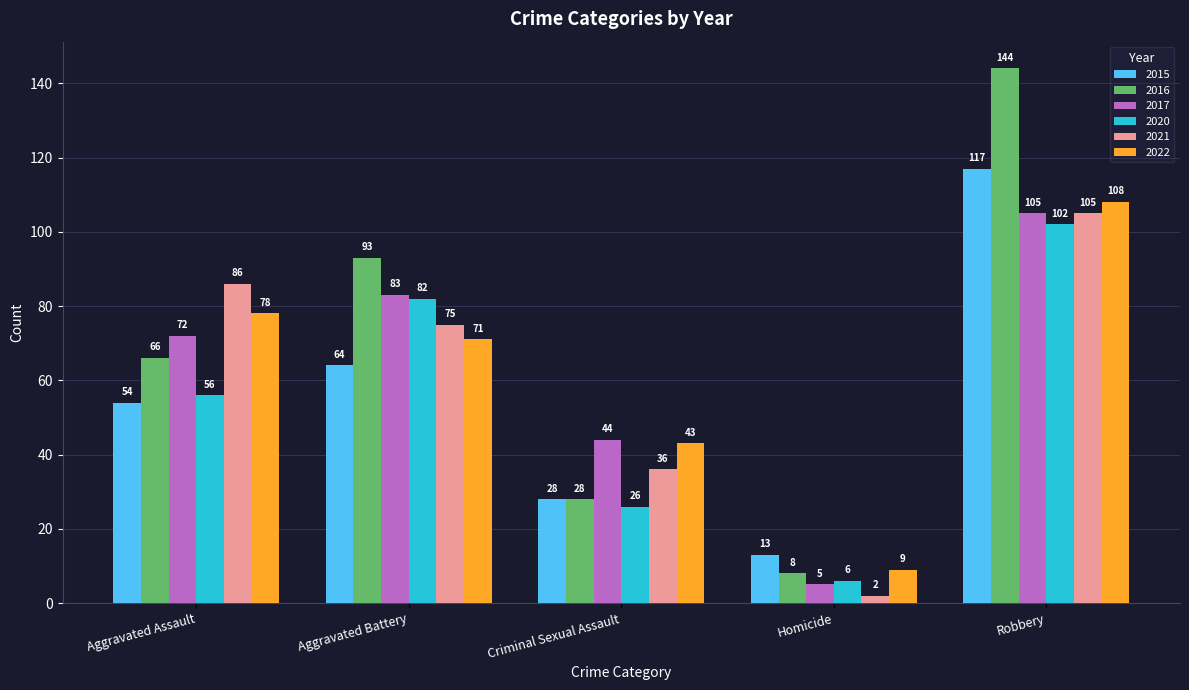

The 2021 series shows 2 at Homicide. True or false?

True